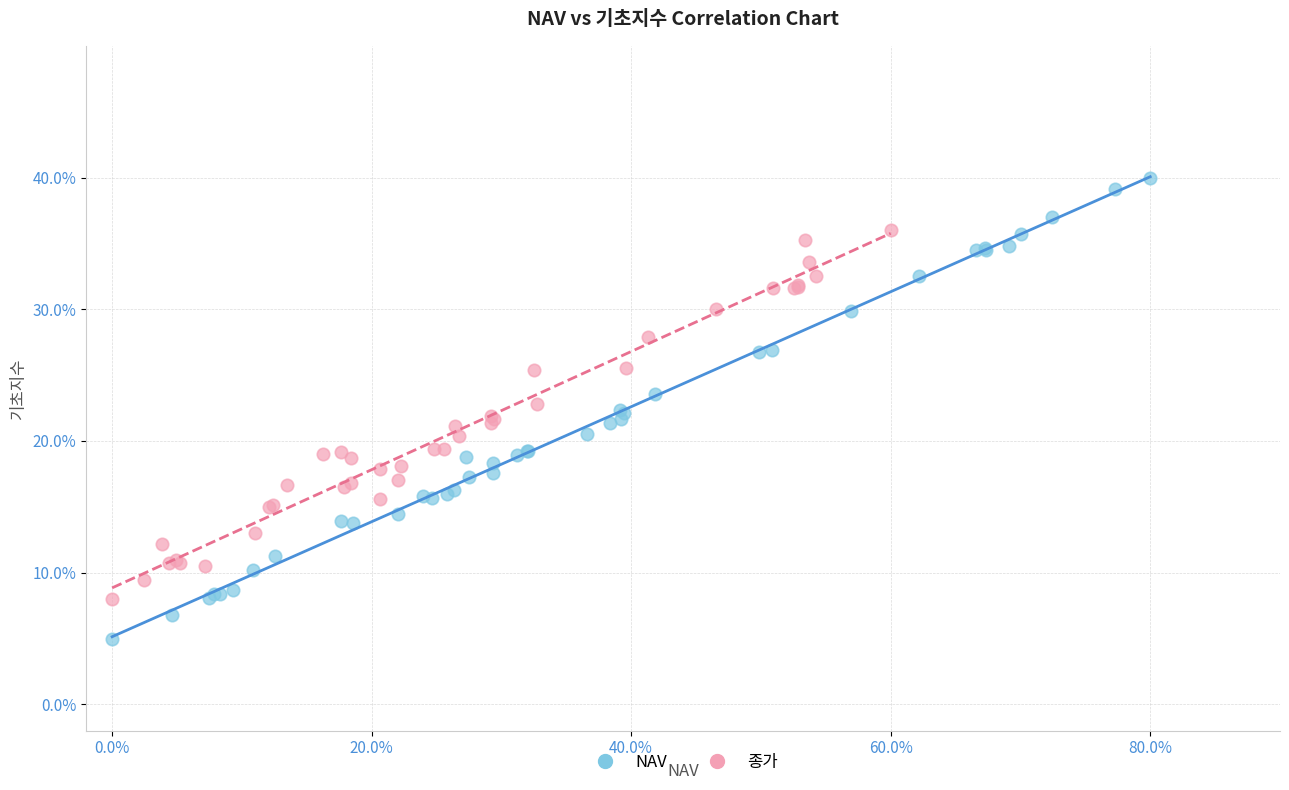

Which series has the widest spread of Y values?

NAV